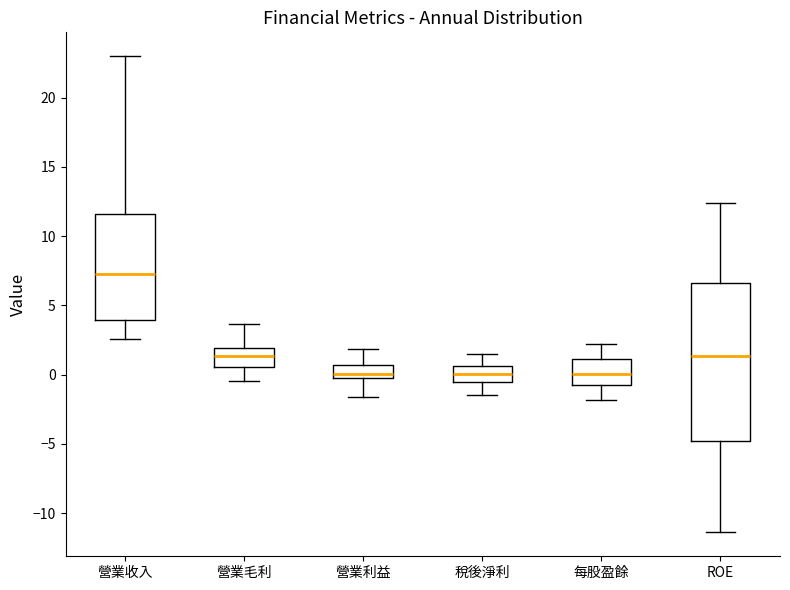

Reading left to right, read every box against the y-axis: the position of its median line, the range the box covers, and the ends of its whiskers. The values are not printed on the chart, so give them approximately, as read against the axis.

營業收入: median 7.5, box 4.0 to 11.5, whiskers 2.5 to 23.0
營業毛利: median 1.5, box 0.5 to 2.0, whiskers -0.5 to 3.5
營業利益: median 0.0, box -0.5 to 0.5, whiskers -1.5 to 2.0
稅後淨利: median 0.0, box -0.5 to 0.5, whiskers -1.5 to 1.5
每股盈餘: median 0.0, box -1.0 to 1.0, whiskers -2.0 to 2.0
ROE: median 1.5, box -5.0 to 6.5, whiskers -11.5 to 12.5